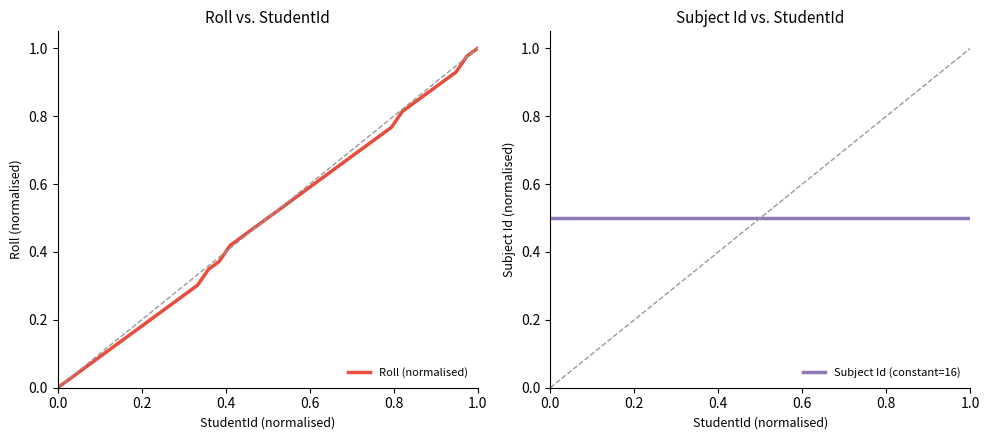

What are all the series names shown in the legend?

Roll (normalised), Subject Id (constant=16)